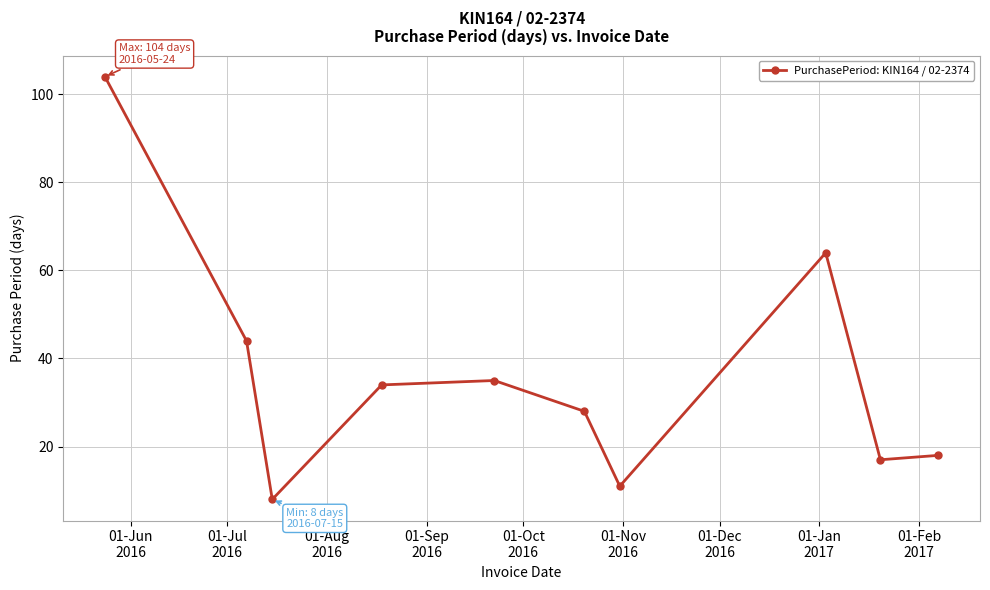

What is the greatest value displayed?

104